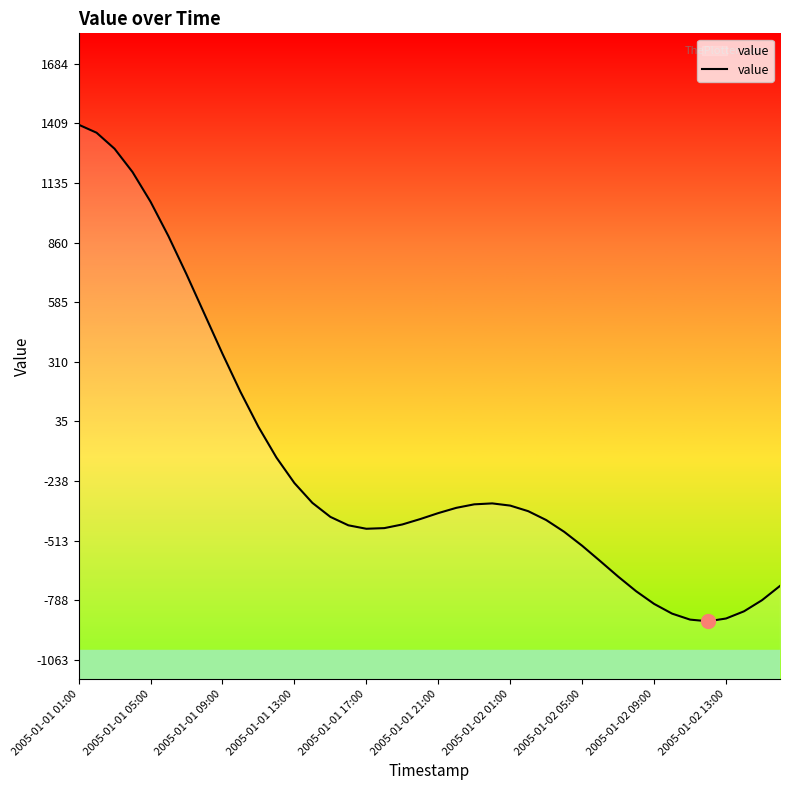

How many values exceed -387?

19